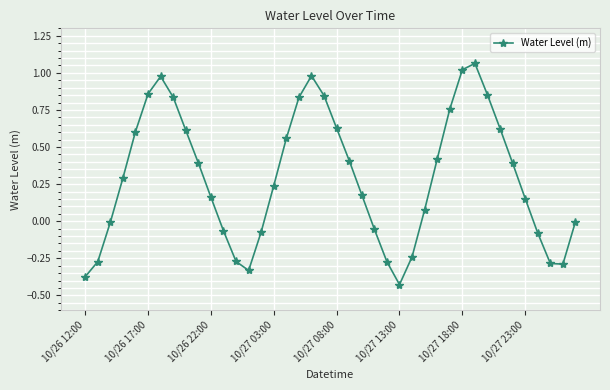

What is the difference between the second highest and second lowest values?

1.4